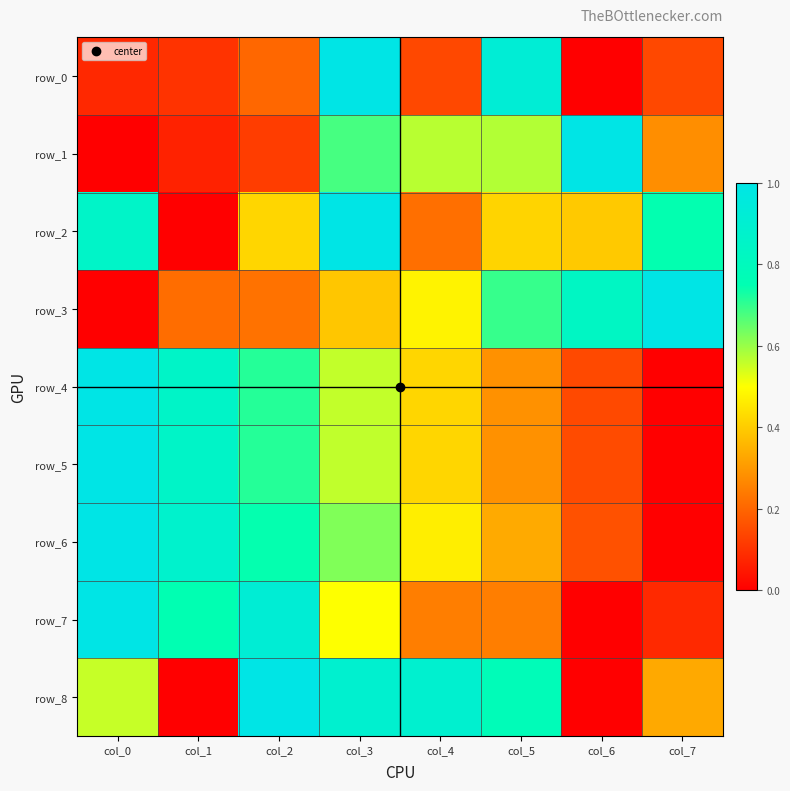

The row_5 series shows 0.1 at col_5. True or false?

False